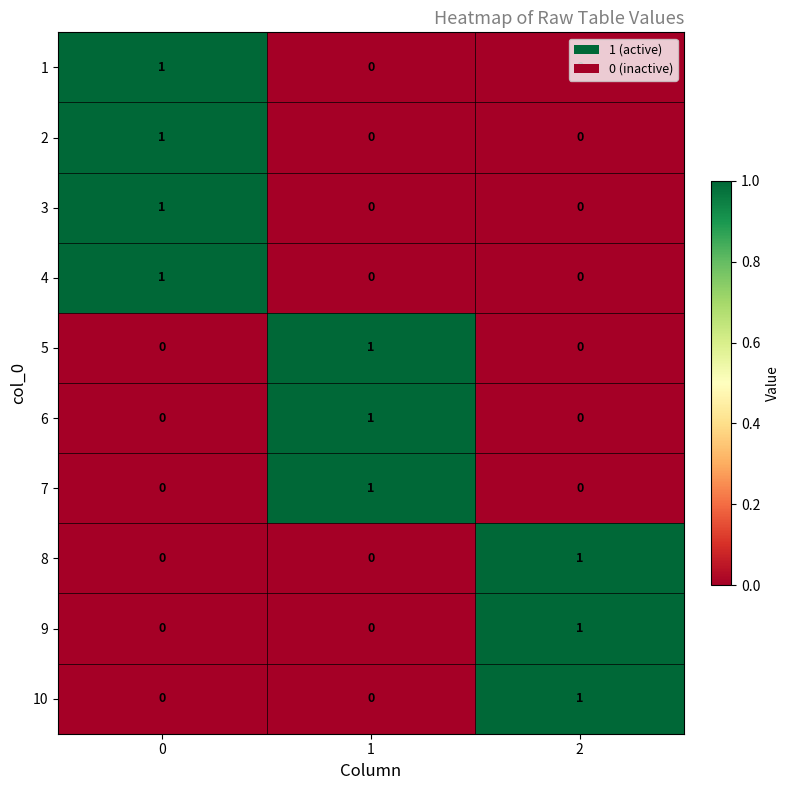

At how many categories does at least one series exceed 0?

3